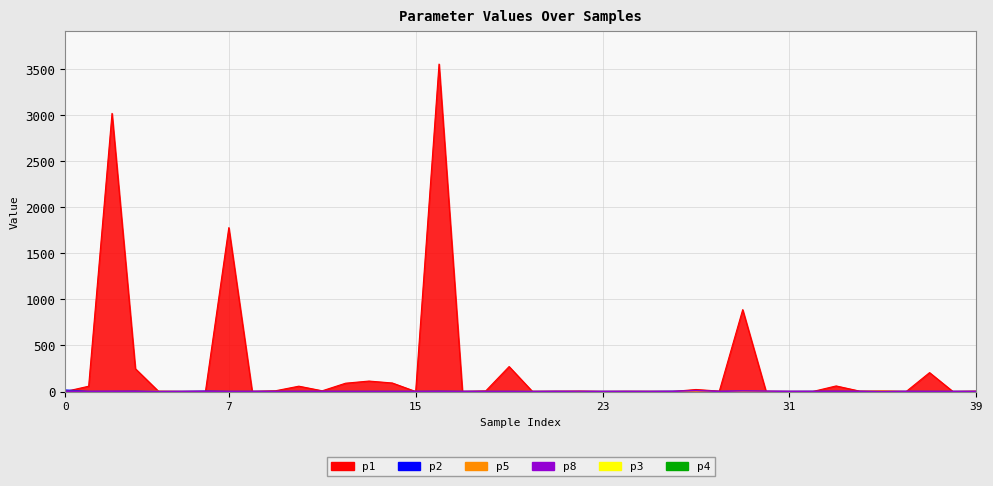

In p1, how many points are lower than both neighbors (excluding endpoints)?

12